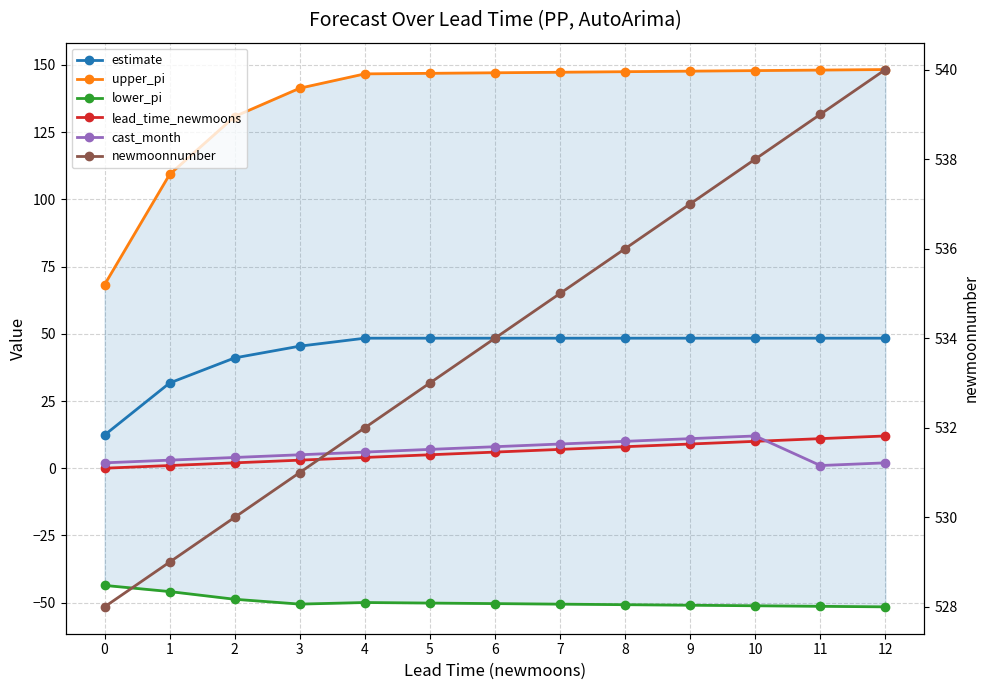

What is the spread (max minus min) of values at 9?

588.0